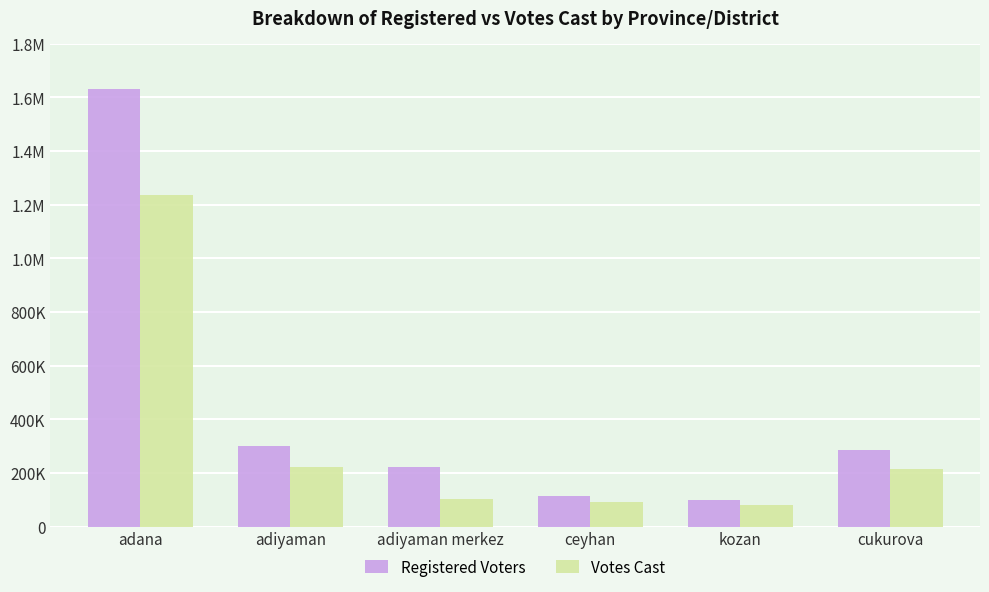

Is it true that Votes Cast equals 132396 at adiyaman?

False